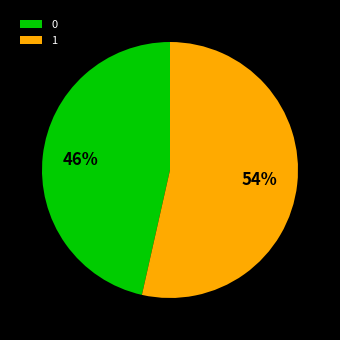

What percentage is the 0 slice, to the nearest percent?

46%